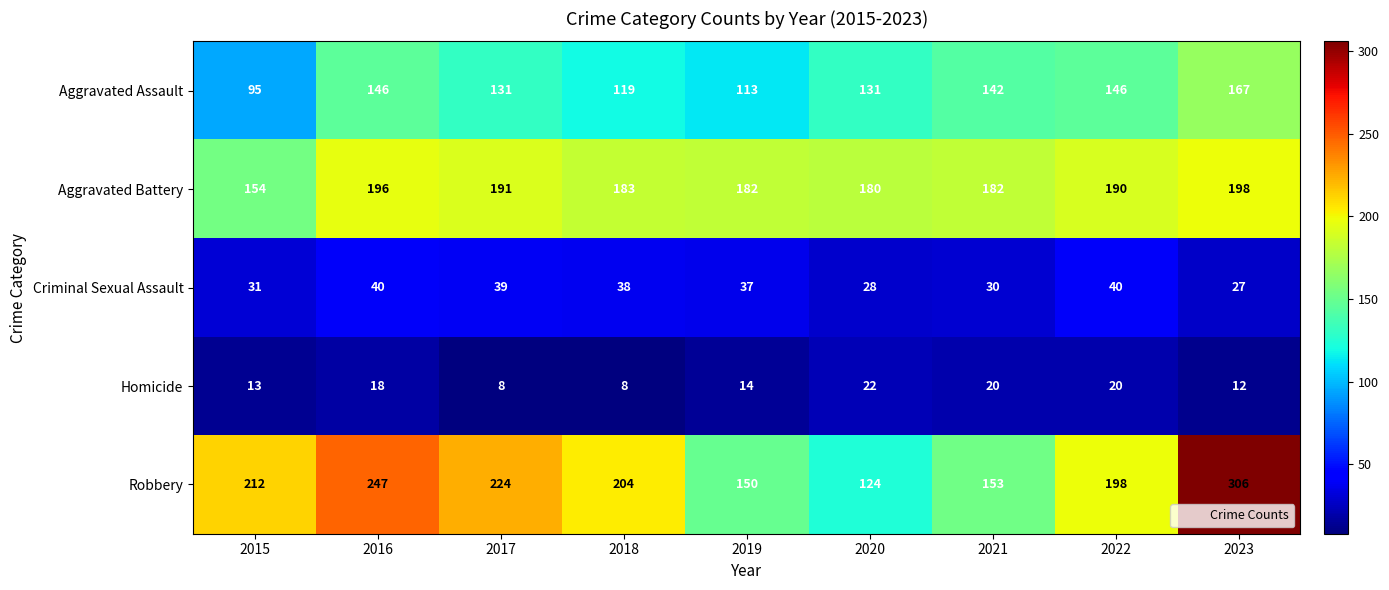

Which series has the largest range (max minus min)?

Robbery